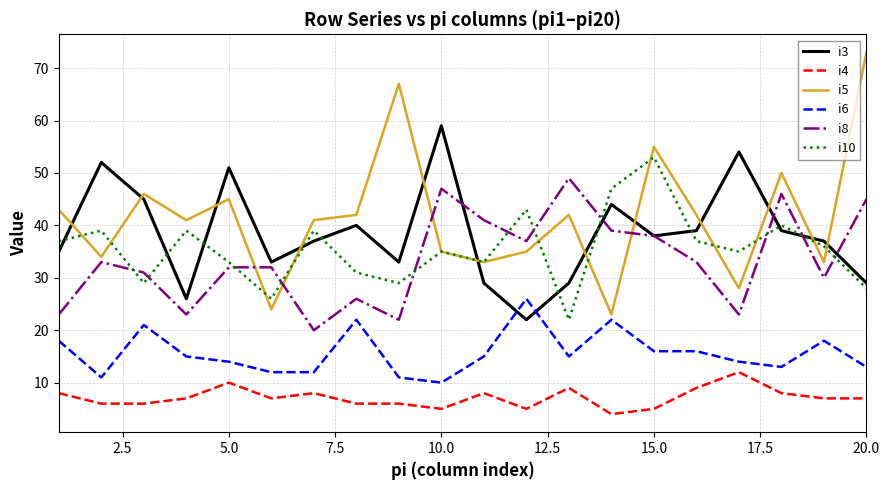

Which series has the largest range (max minus min)?

i5